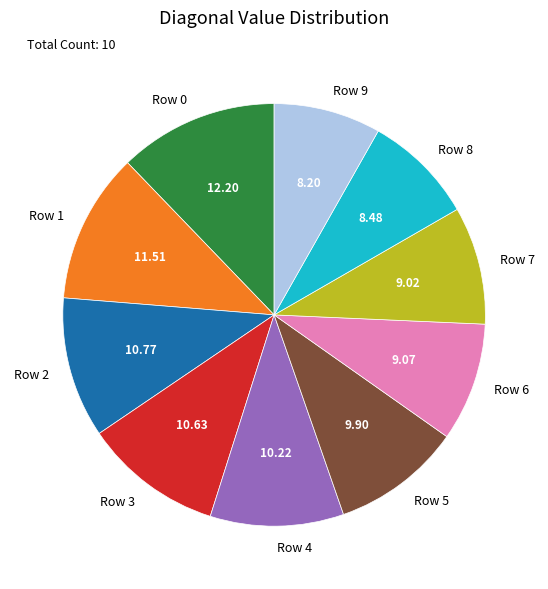

Between Row 6 and Row 2, which is larger?

Row 2